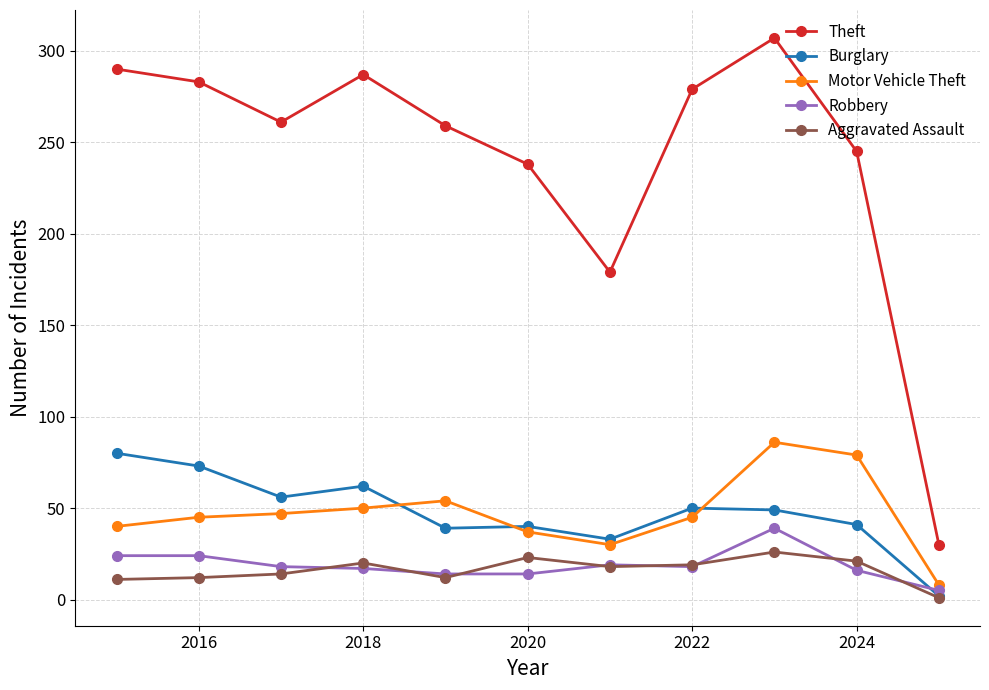

How many lines are shown in the chart?

5